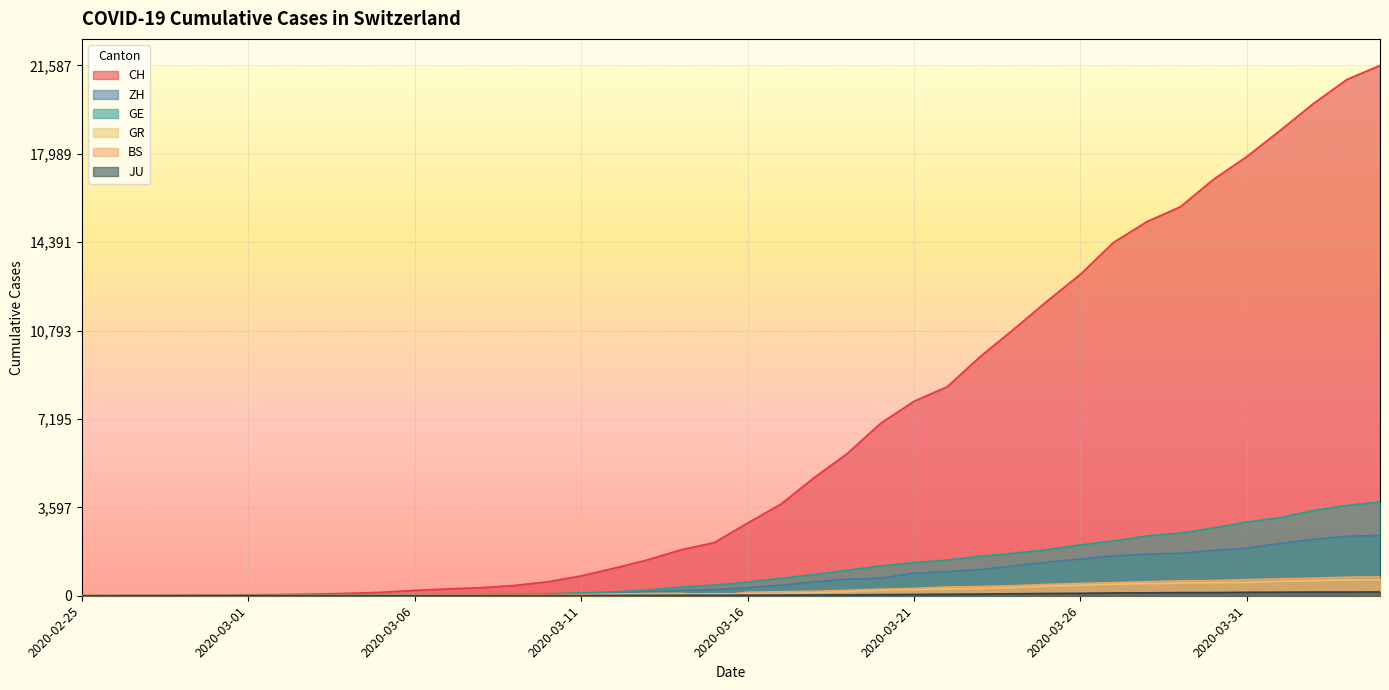

At 2020-02-28, list the series in order from smallest to largest.

BS, JU, ZH, GE, GR, CH